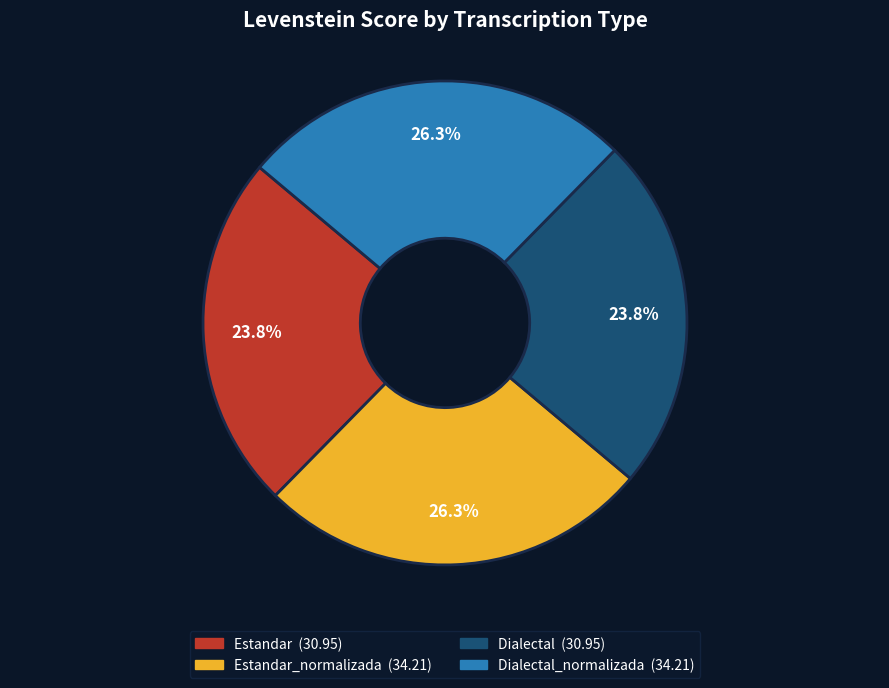

Is there any slice that represents more than half of the pie?

No